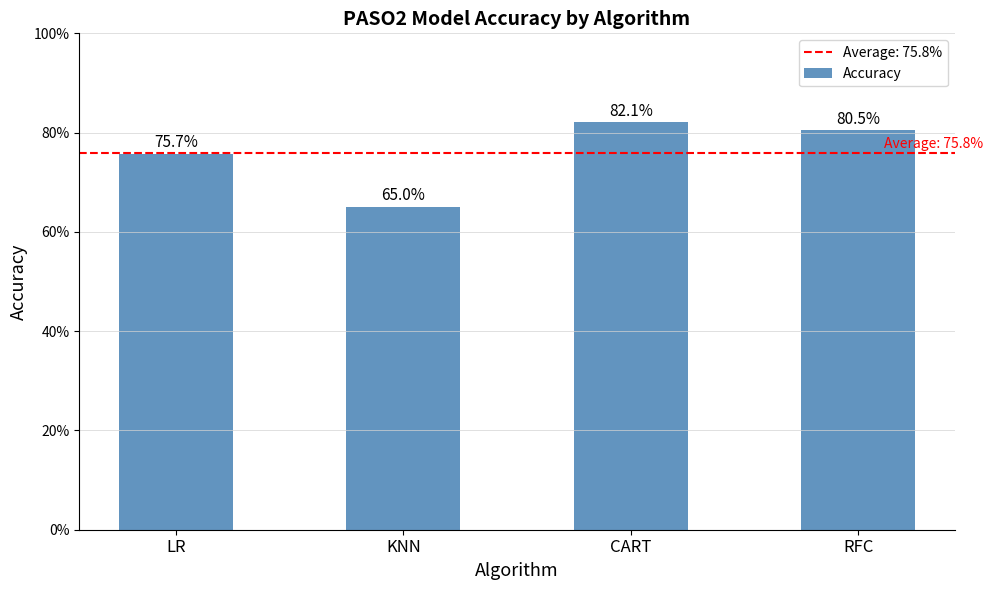

What is the value of the 3rd bar from the left?

0.8